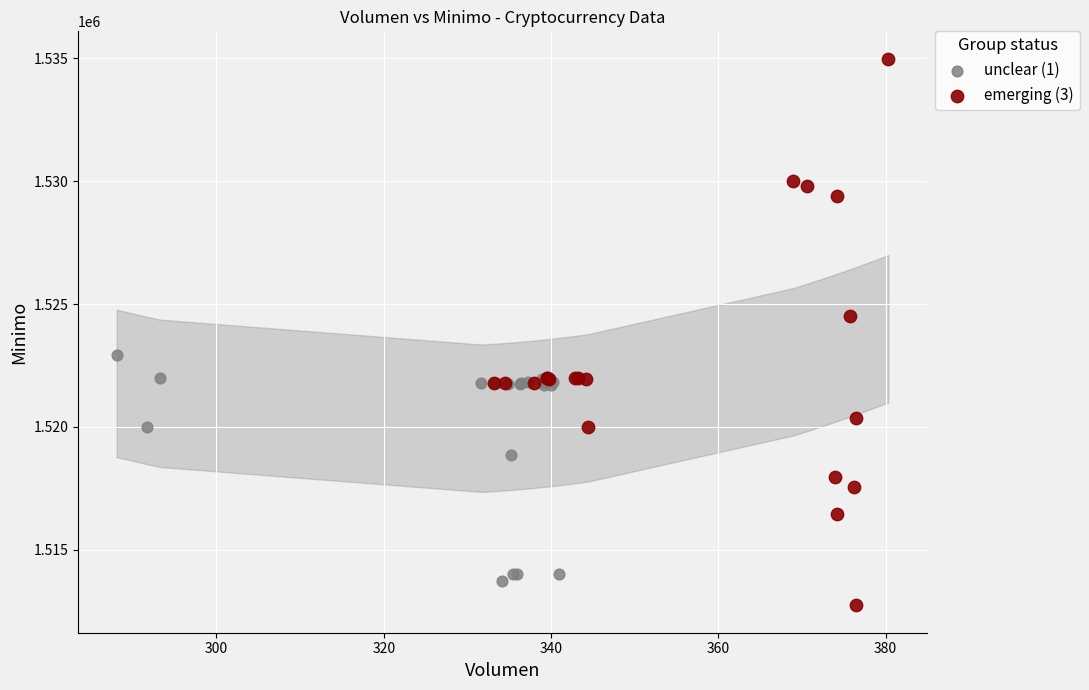

Which series reaches the maximum Y coordinate?

emerging (3)